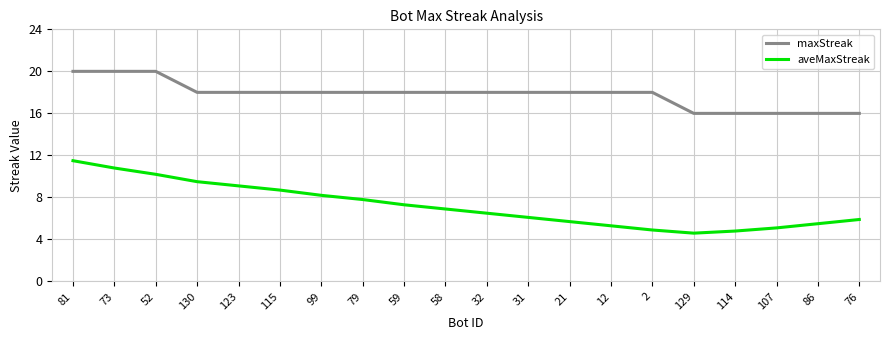

What is the spread (max minus min) of values at 2?

13.1